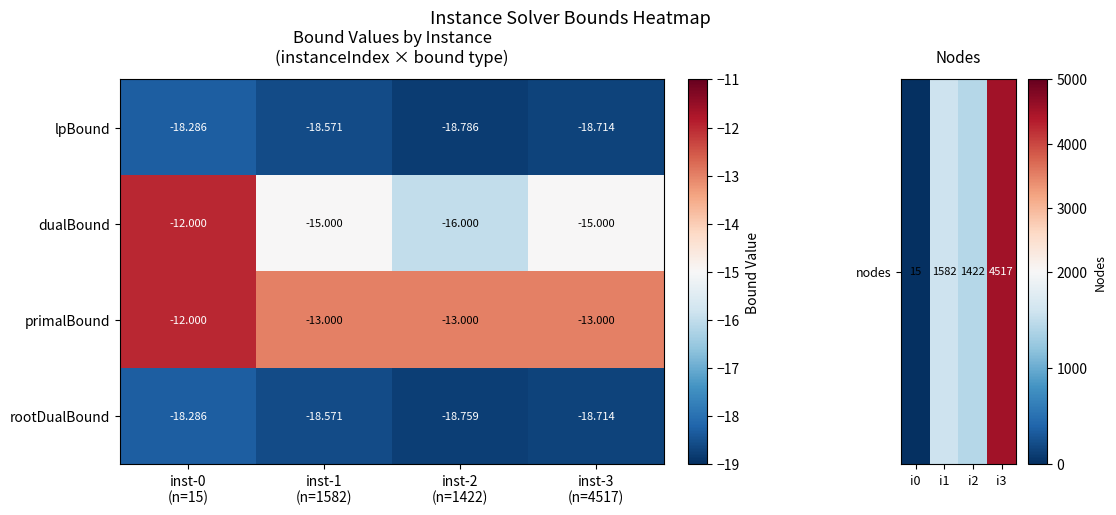

How many distinct data groups are displayed?

4